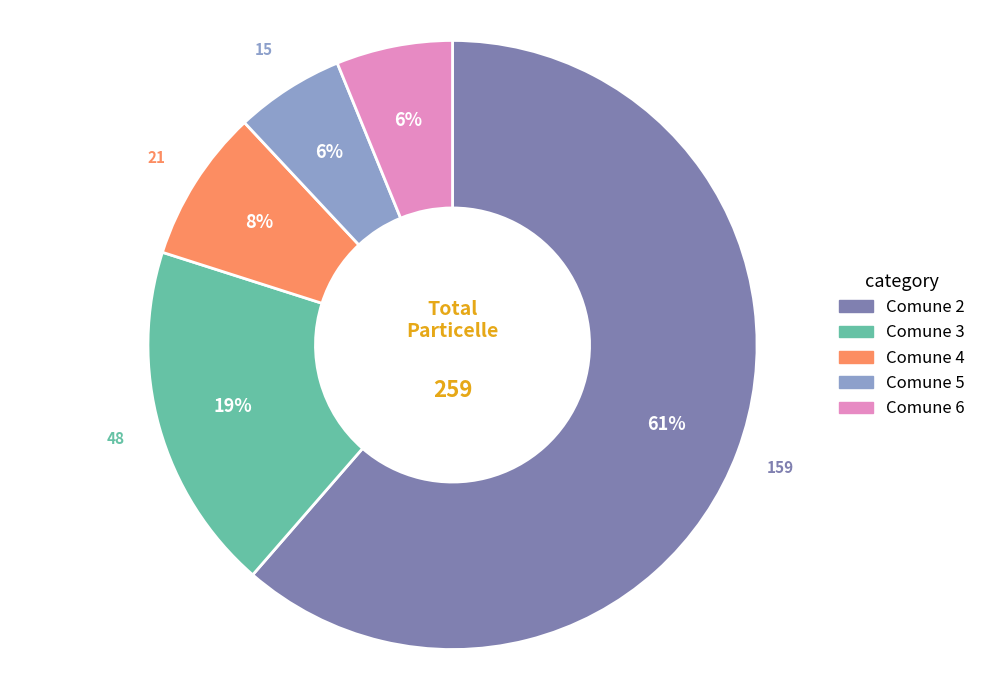

Is there a majority slice in this chart?

Yes